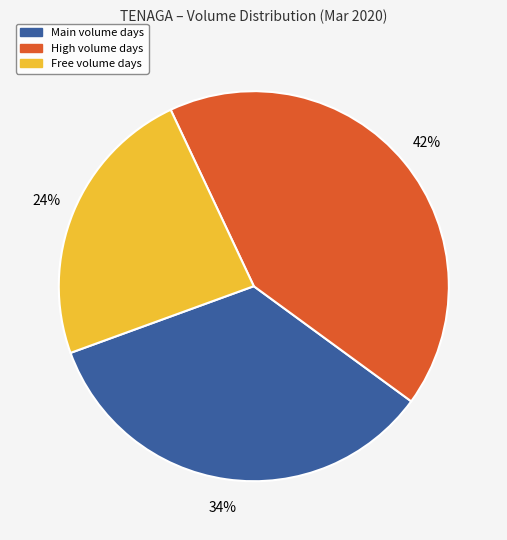

To the nearest percent, what is the average slice percentage?

33%